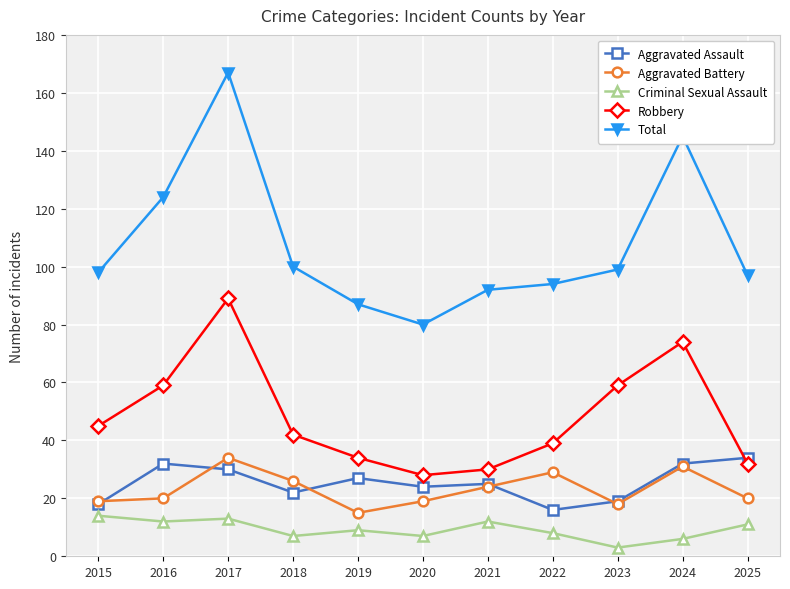

True or false: Aggravated Battery and Total cross at least once.

False